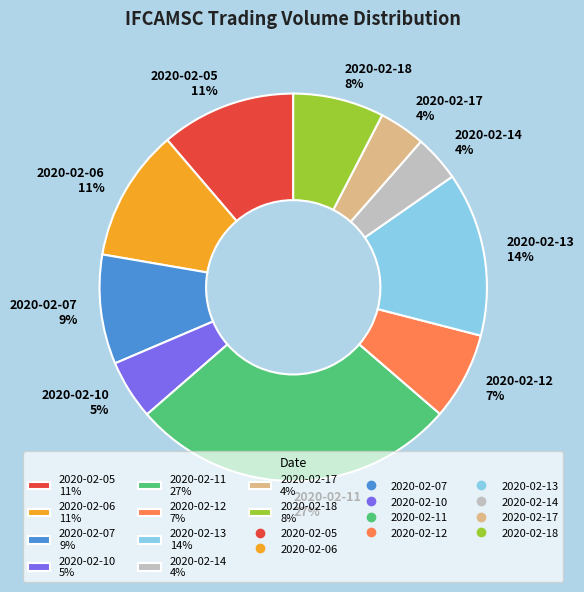

What percentage is the 2020-02-17 slice, to the nearest percent?

4%